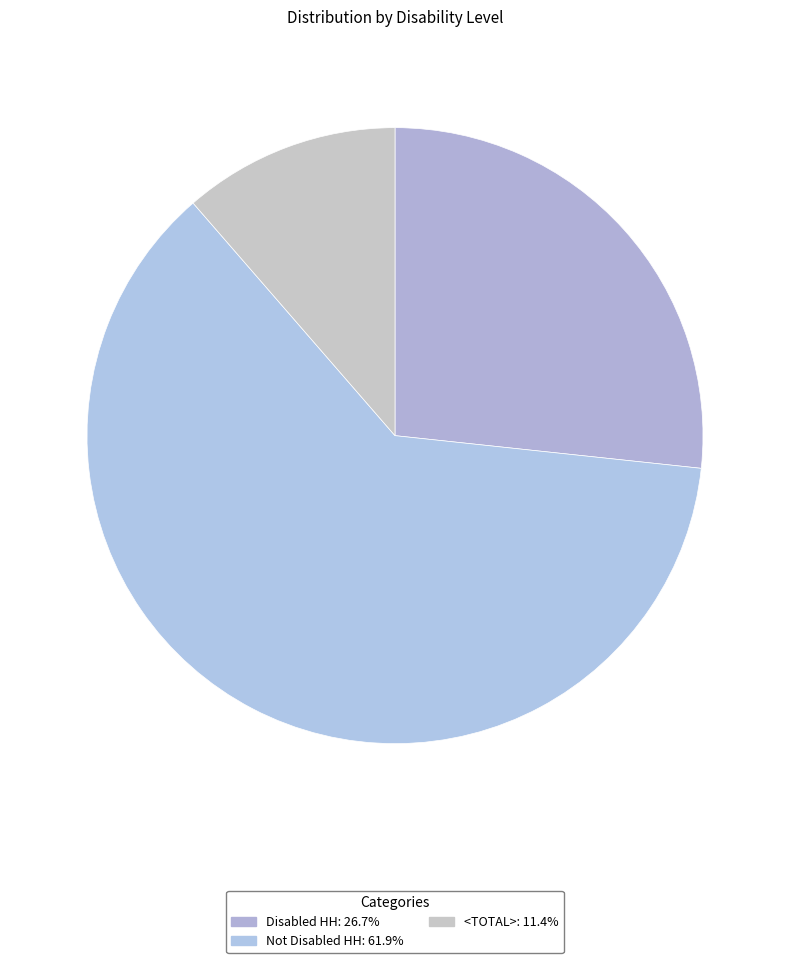

What is the smallest slice in the pie chart?

<TOTAL>